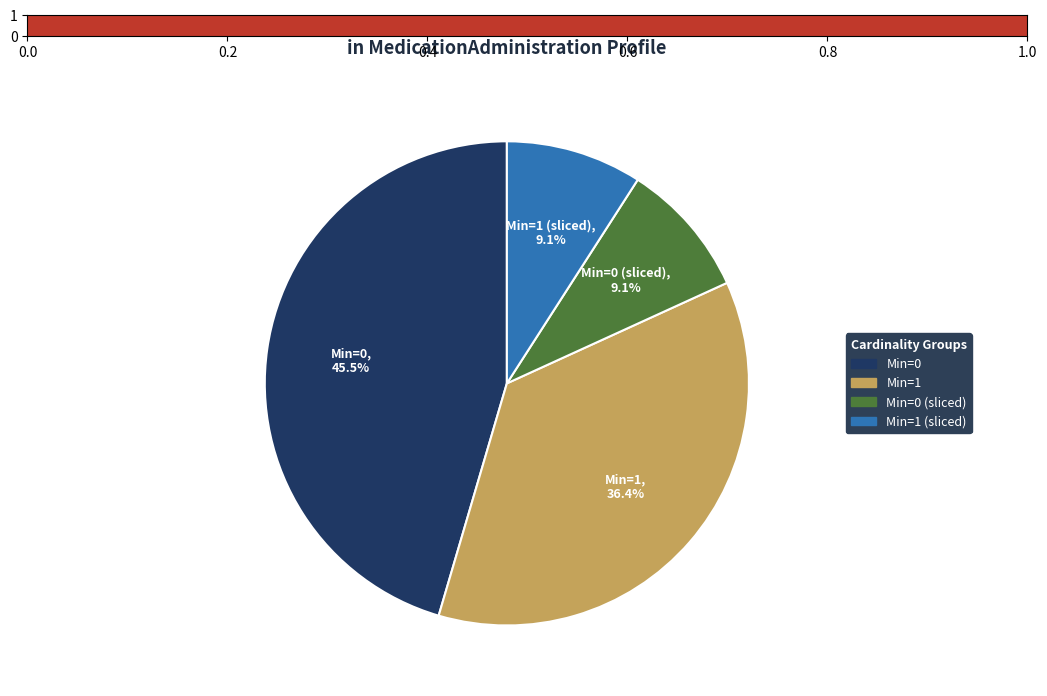

Is there a majority slice in this chart?

No